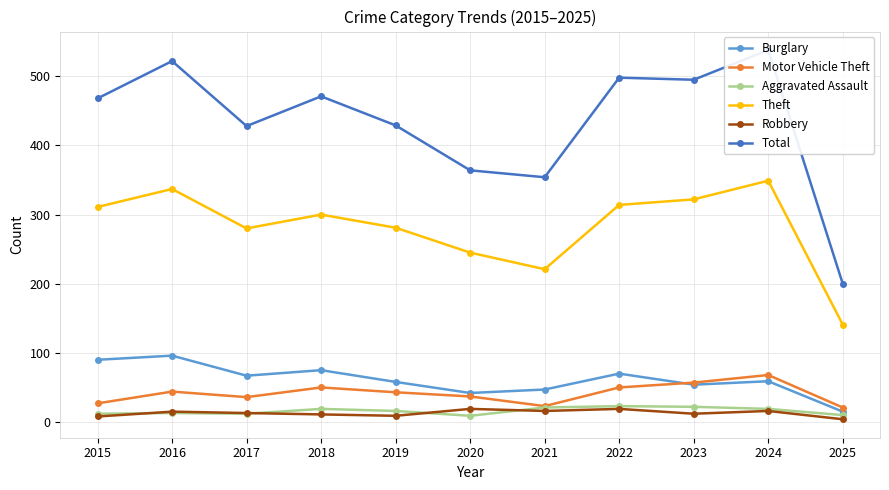

How many values in the Aggravated Assault series are below 16?

5